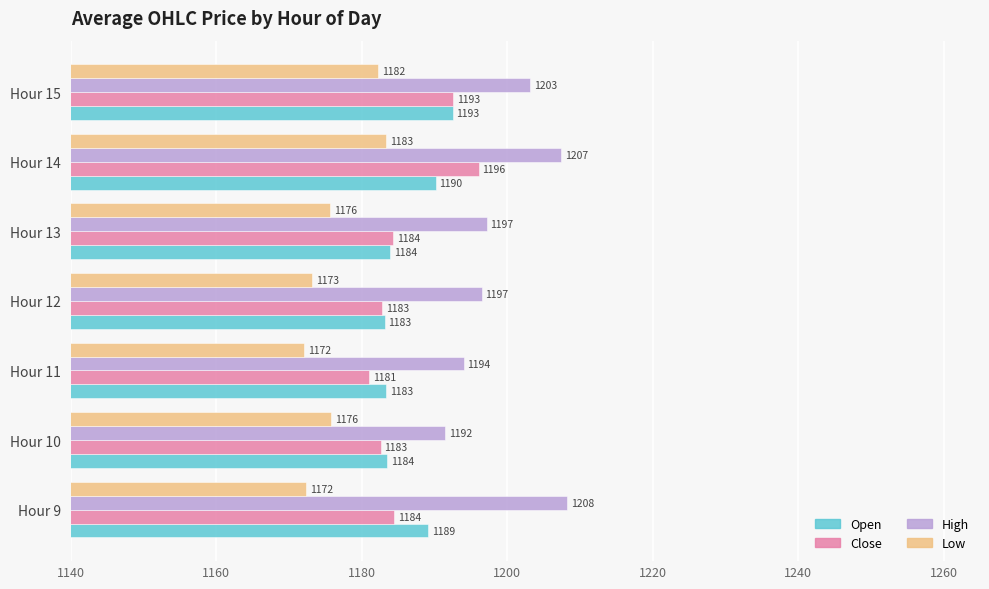

How many values in the Low series exceed 1175?

4